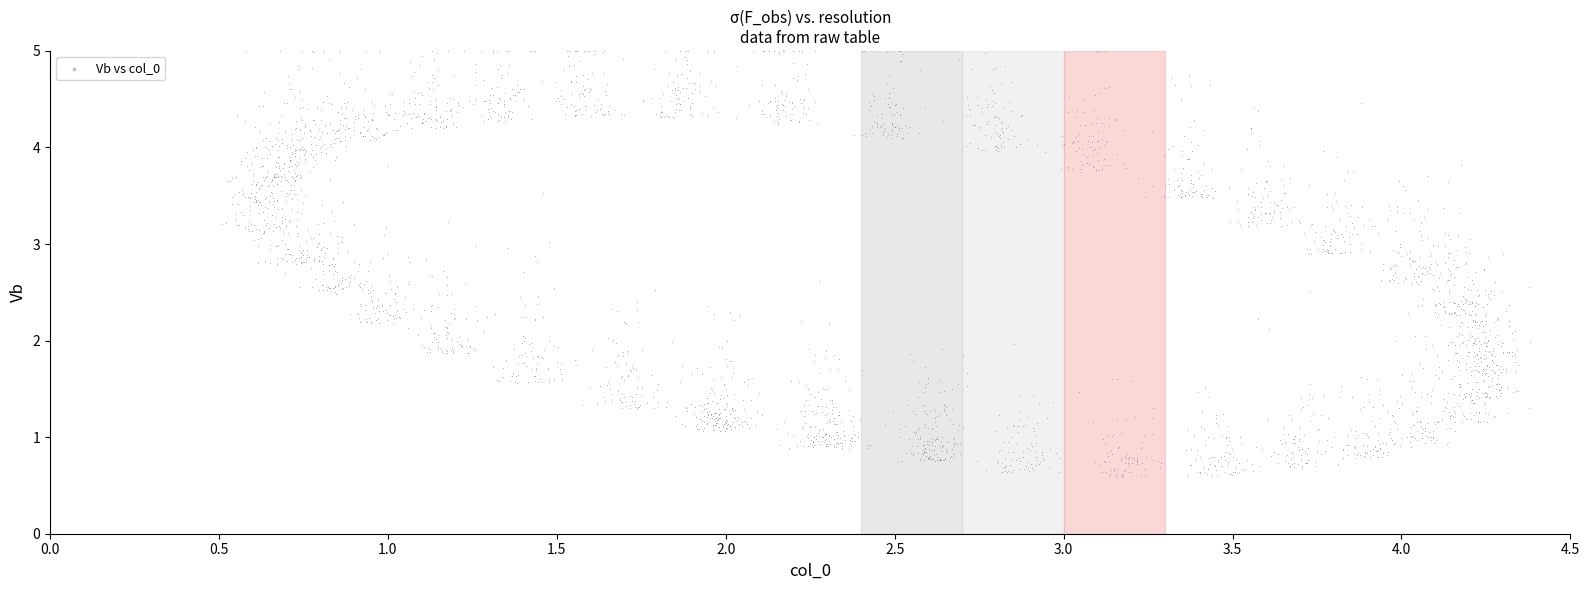

What is the range of Y values (max minus min)?

4.4